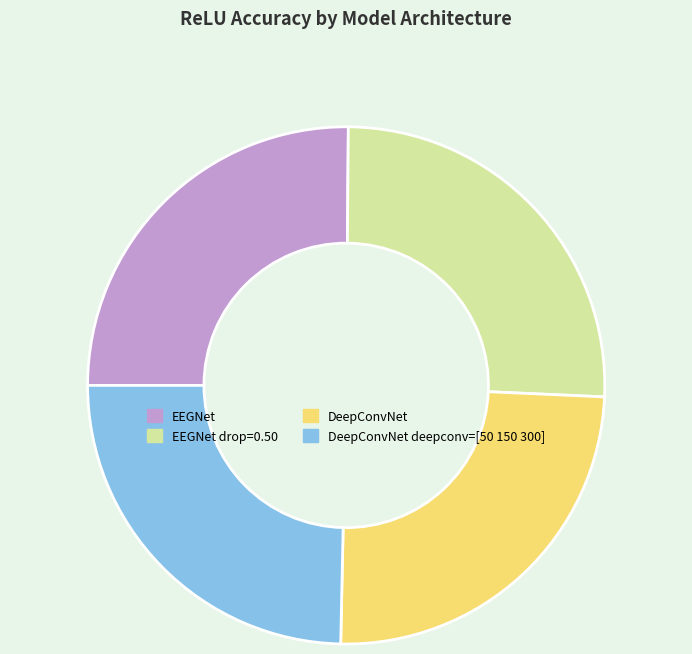

True or false: DeepConvNet accounts for 39% of the total.

False